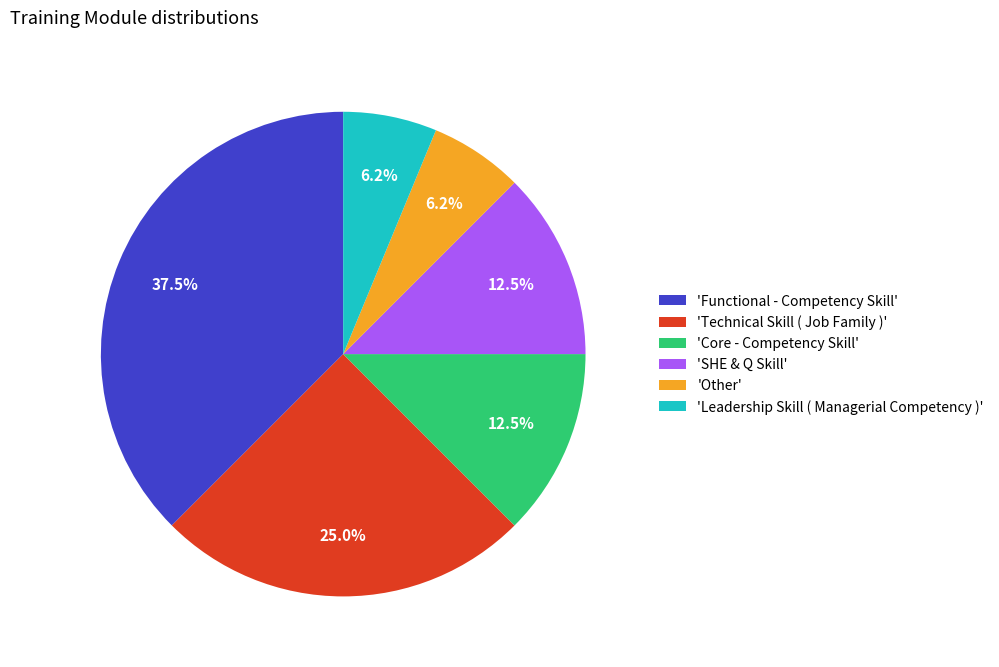

What is the largest slice in the pie chart?

'Functional - Competency Skill'